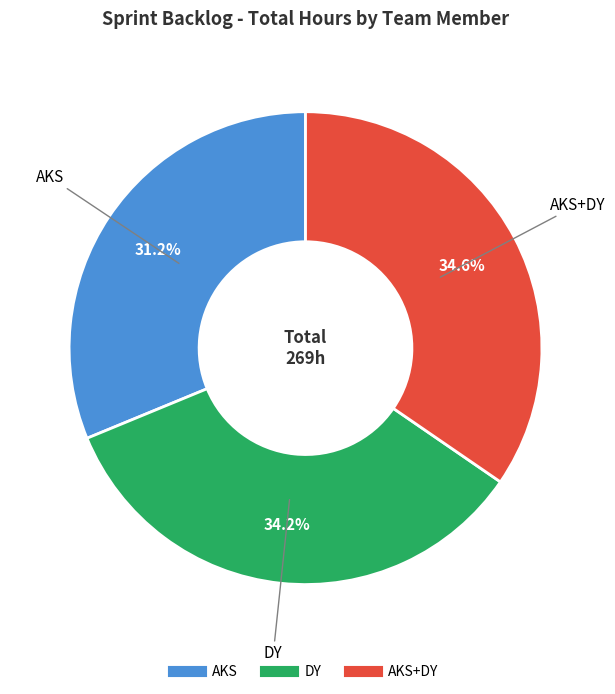

Is there a majority slice in this chart?

No